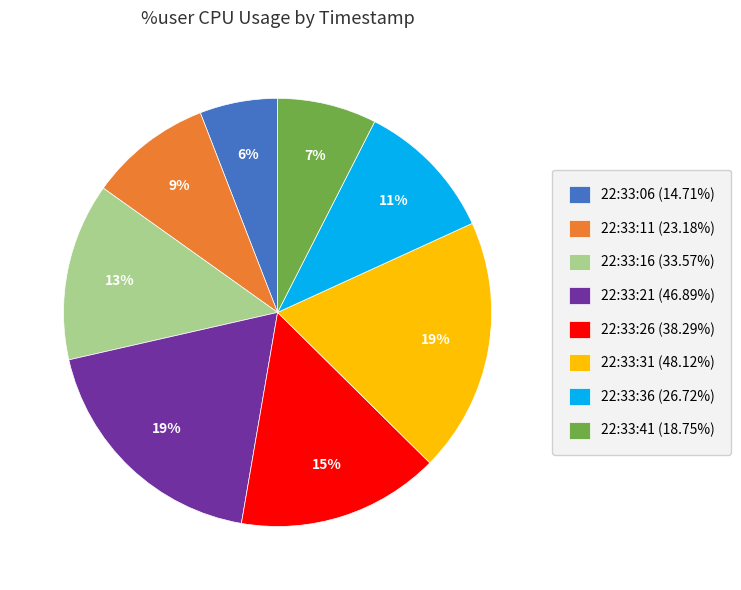

To the nearest percent, what is the combined percentage of 22:33:06 (14.71%) and 22:33:31 (48.12%)?

25%